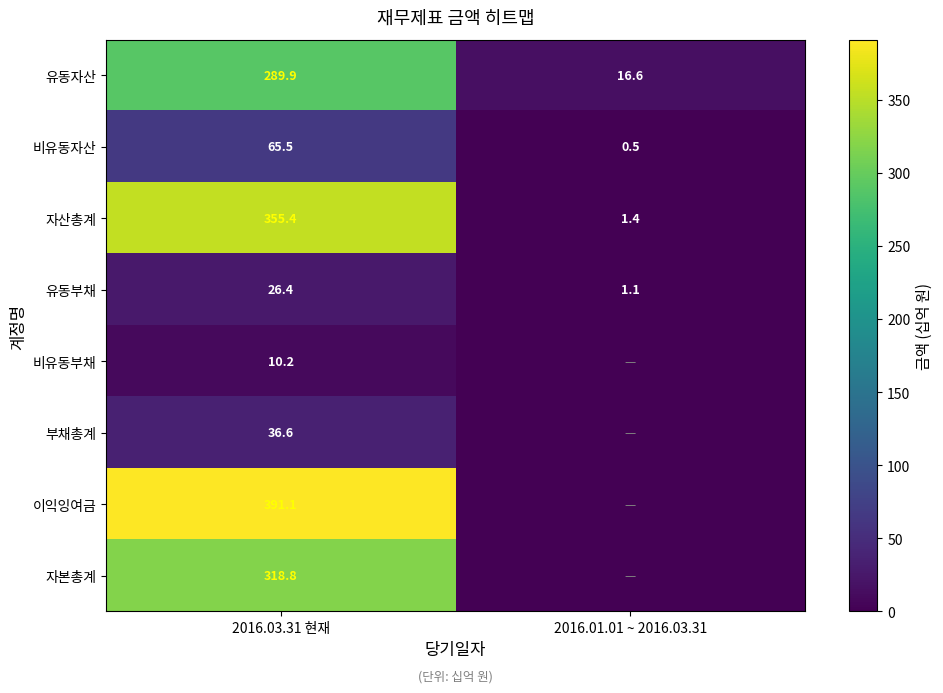

List the labels in order of 자산총계 value, largest first.

2016.03.31 현재, 2016.01.01 ~ 2016.03.31